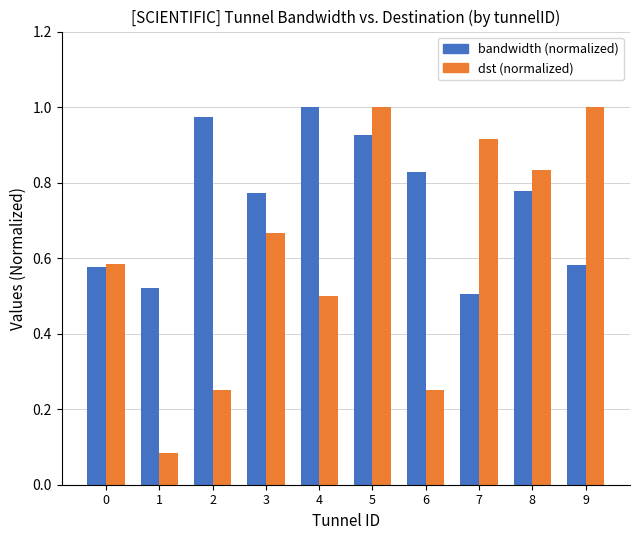

What is the difference between the highest and lowest values at 7?

0.4